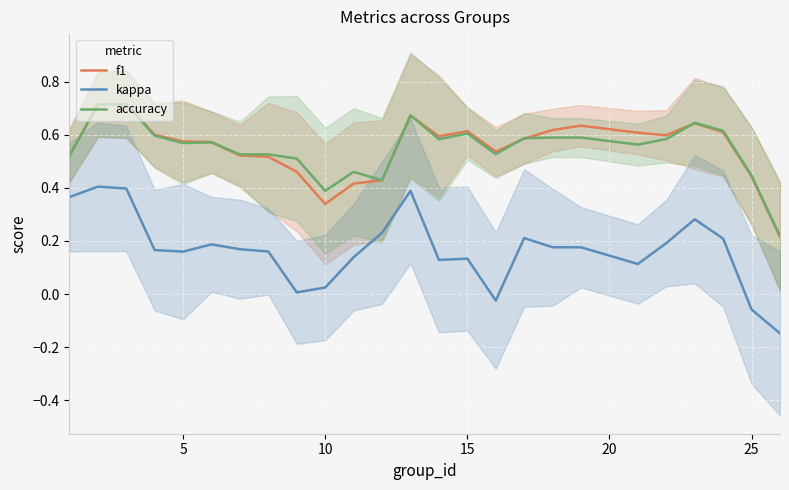

True or false: f1 and kappa intersect in this chart.

False